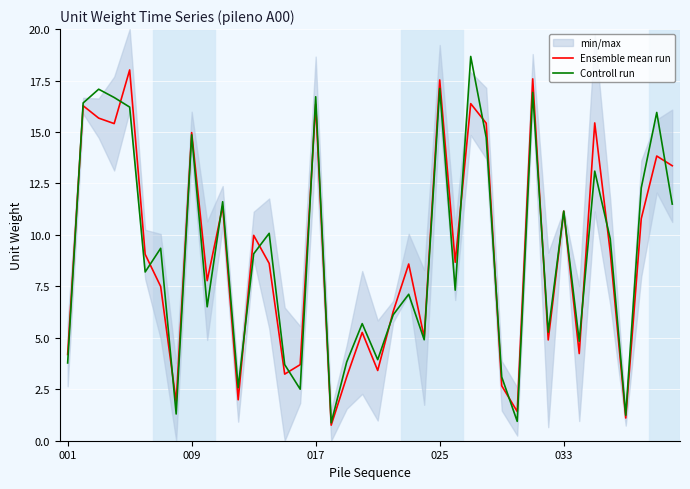

Reading left to right, transcribe all the data shown in this chart.

Ensemble mean run: 4.2	16.3	15.7	15.4	18.0	9.1	7.5	1.9	15.0	7.8	11.4	2.0	10.0	8.6	3.2	3.7	16.3	0.8	3.1	5.3	3.4	6.3	8.6	5.0	17.5	8.7	16.4	15.4	2.7	1.4	17.6	4.9	11.2	4.2	15.4	9.2	1.1	10.8	13.8	13.4
Controll run: 3.8	16.4	17.1	16.7	16.2	8.2	9.4	1.3	14.9	6.5	11.6	2.6	9.1	10.1	3.7	2.5	16.7	0.9	3.8	5.7	3.9	6.1	7.1	4.9	17.1	7.3	18.7	14.7	3.1	0.9	16.9	5.3	11.2	4.8	13.1	9.8	1.2	12.3	15.9	11.5